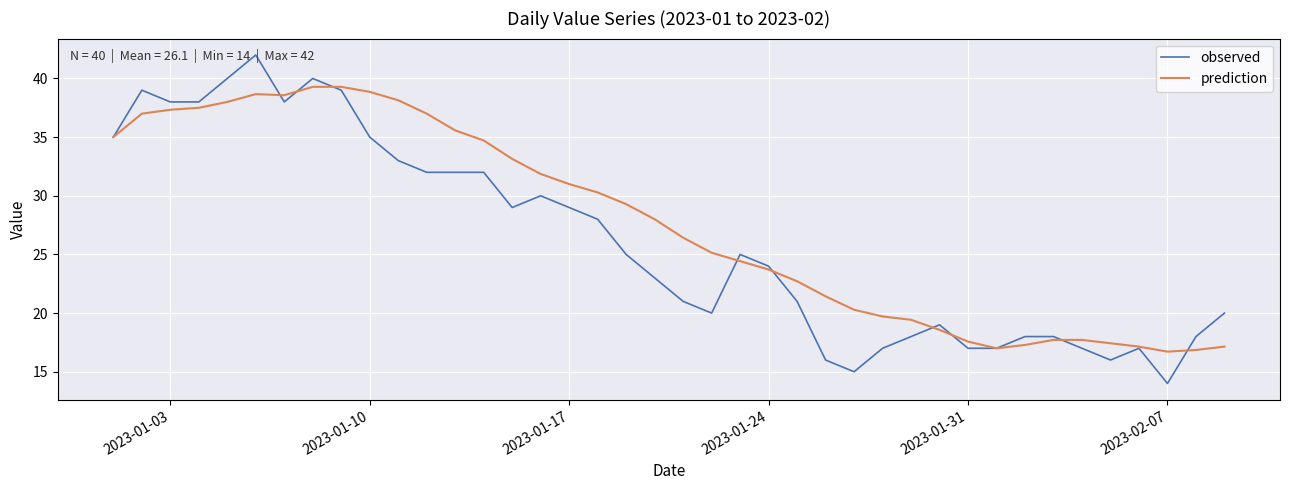

Which series has the largest total across all categories?

prediction